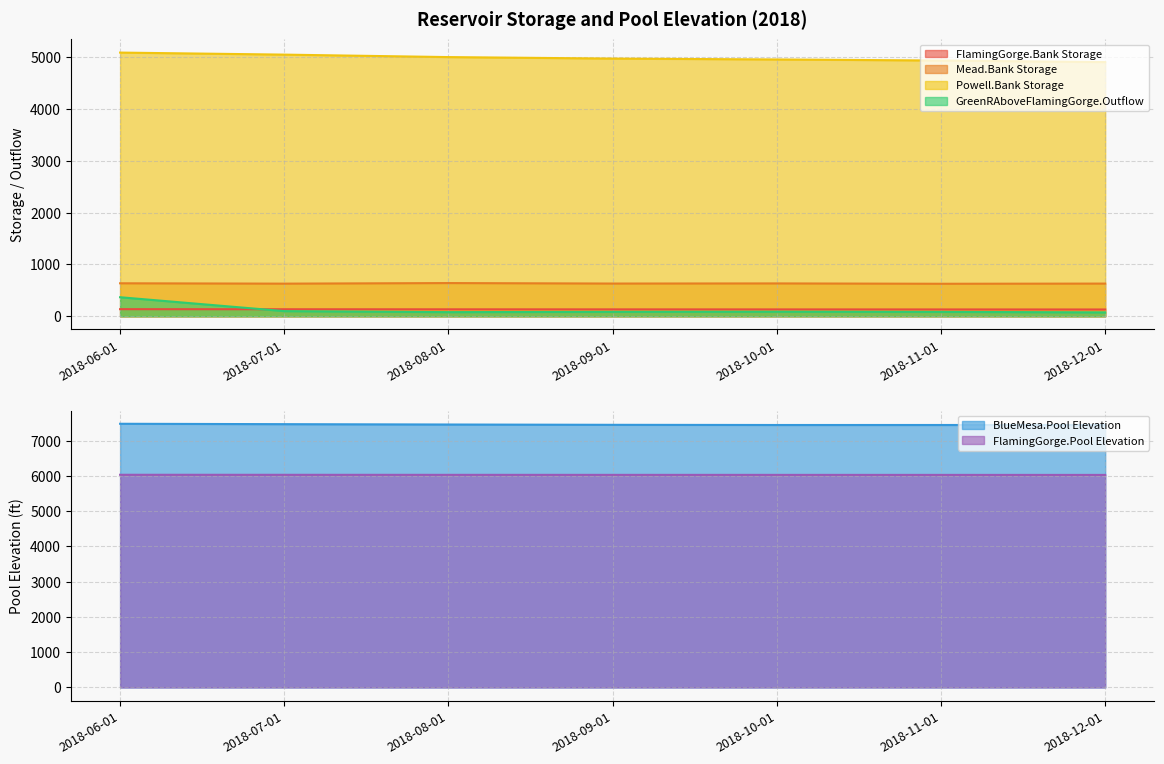

True or false: Mead.Bank Storage and FlamingGorge.Pool Elevation intersect in this chart.

False